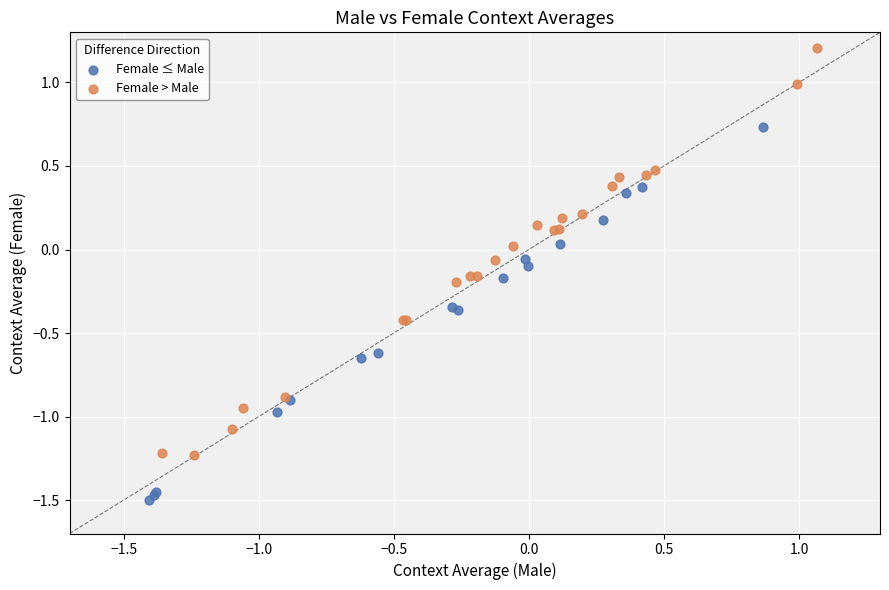

Which series contains the lowest Y value?

Female ≤ Male